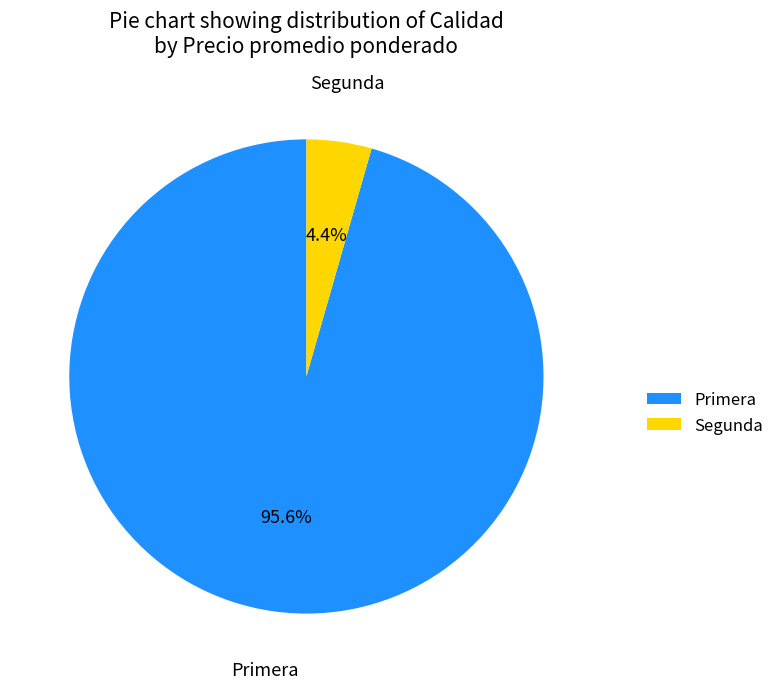

To the nearest percent, what portion does Segunda represent?

4%